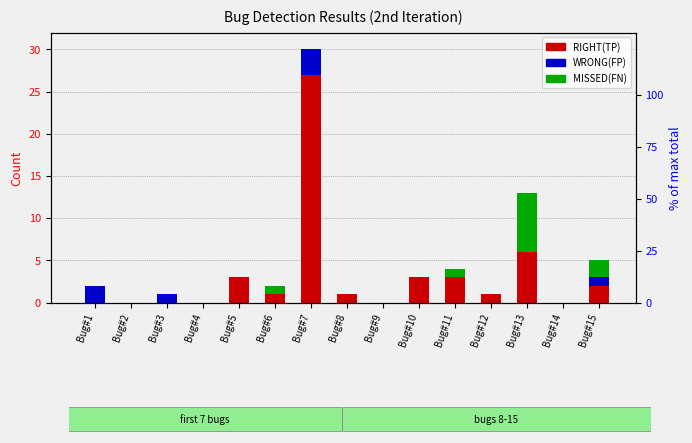

Which series has the largest total across all categories?

RIGHT(TP)